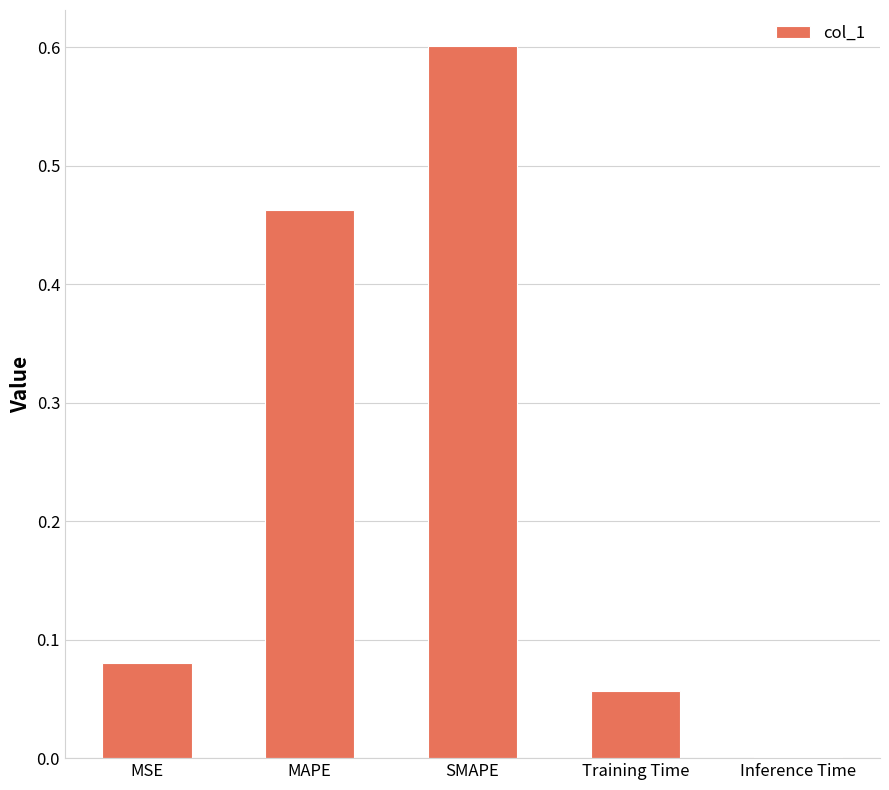

What is the sum of all values?

1.2